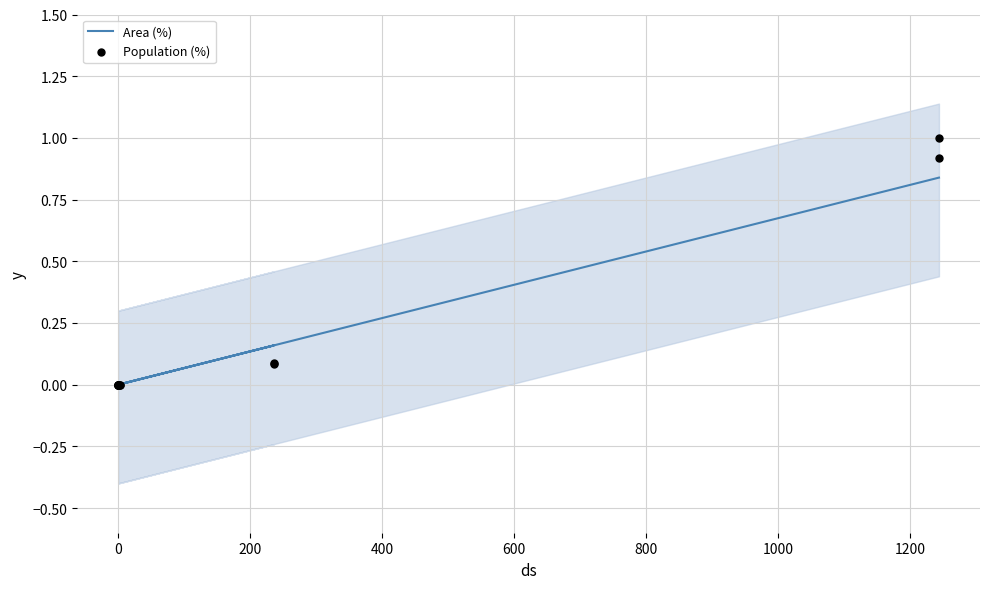

Which series reaches the maximum Y coordinate?

Population (%)